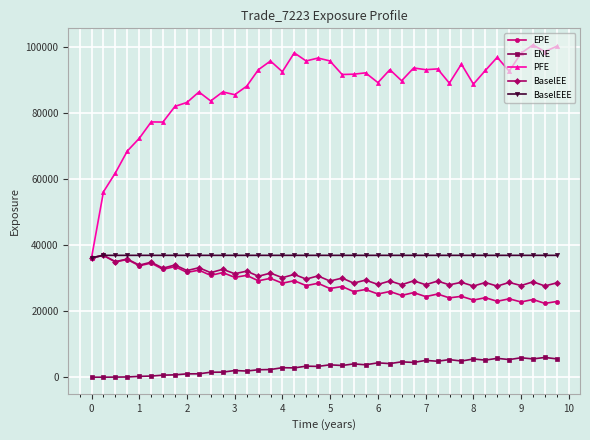

What is the highest value of the BaselEEE series?

36863.7